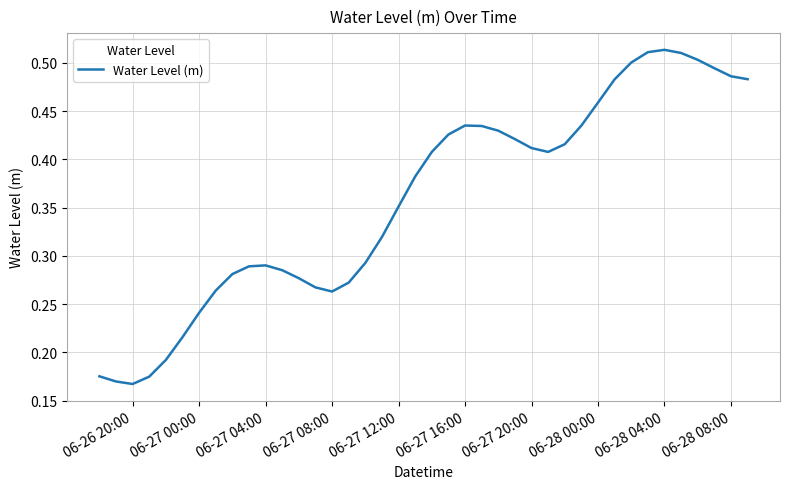

Count the values in the range 0 to 1.

40